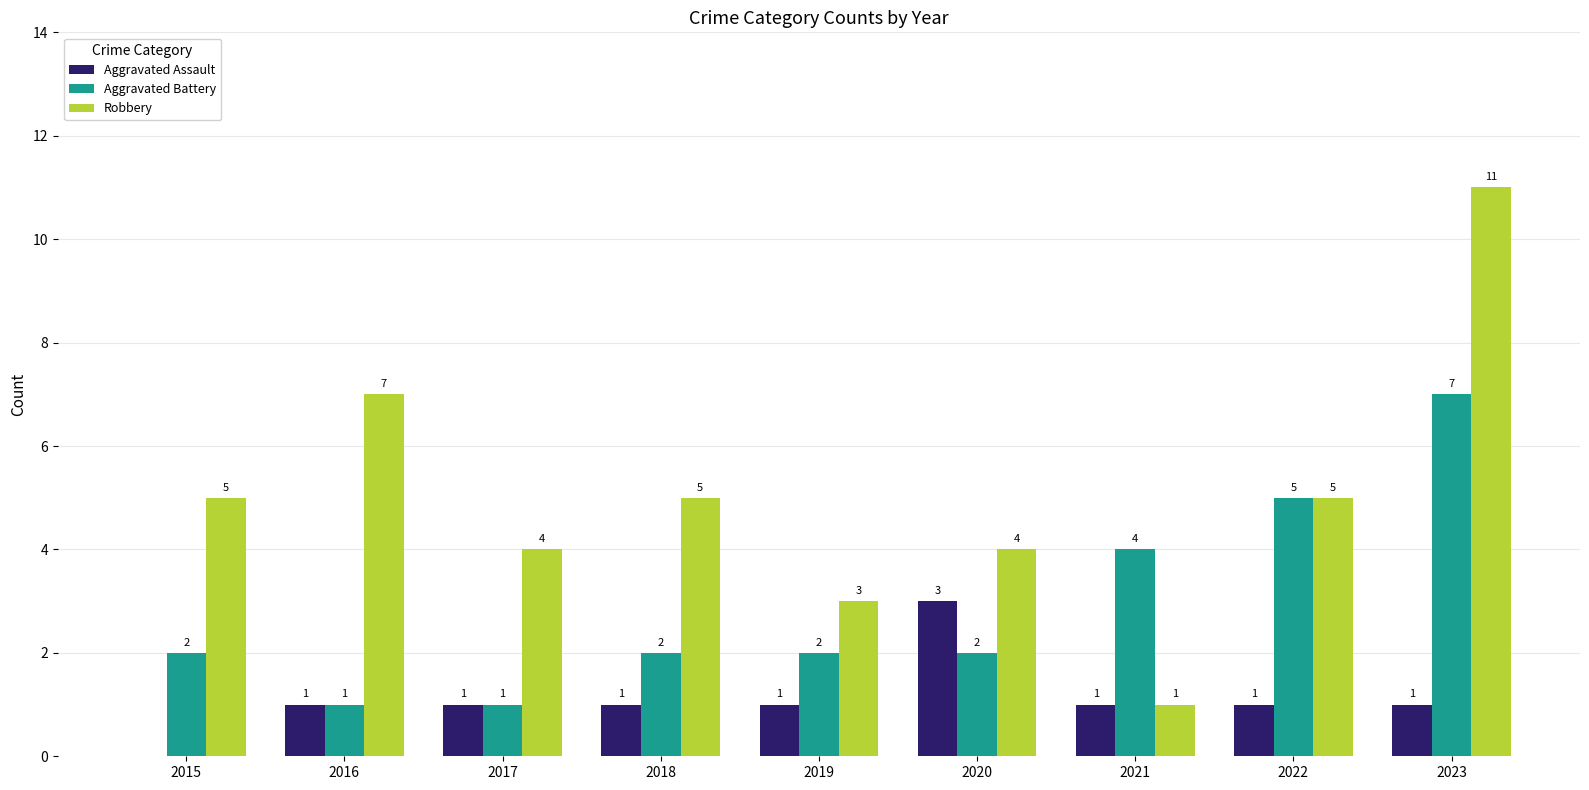

How many categories are shown in the chart?

9